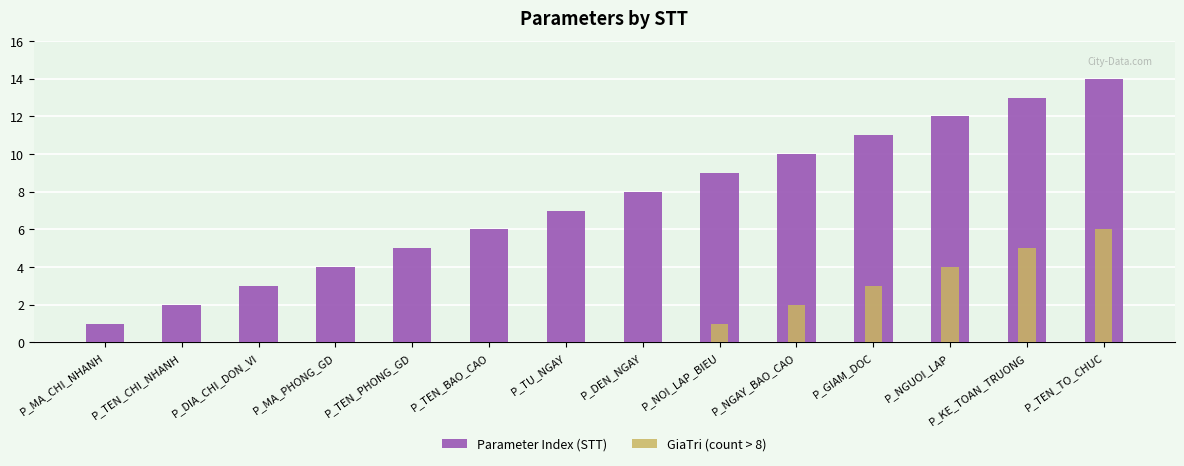

How many groups of bars are there?

14